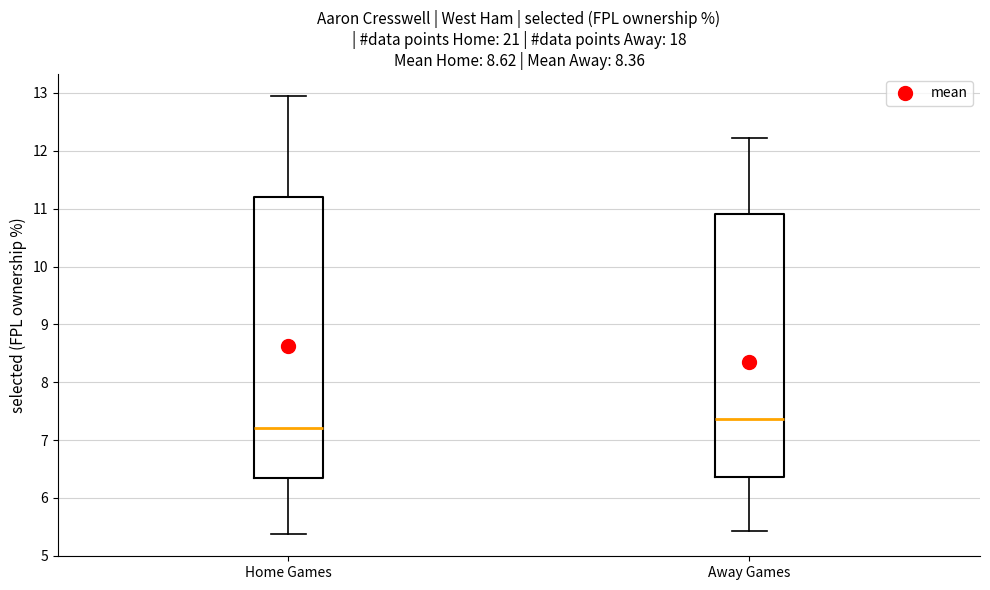

Which box's median line is the lowest?

Home Games